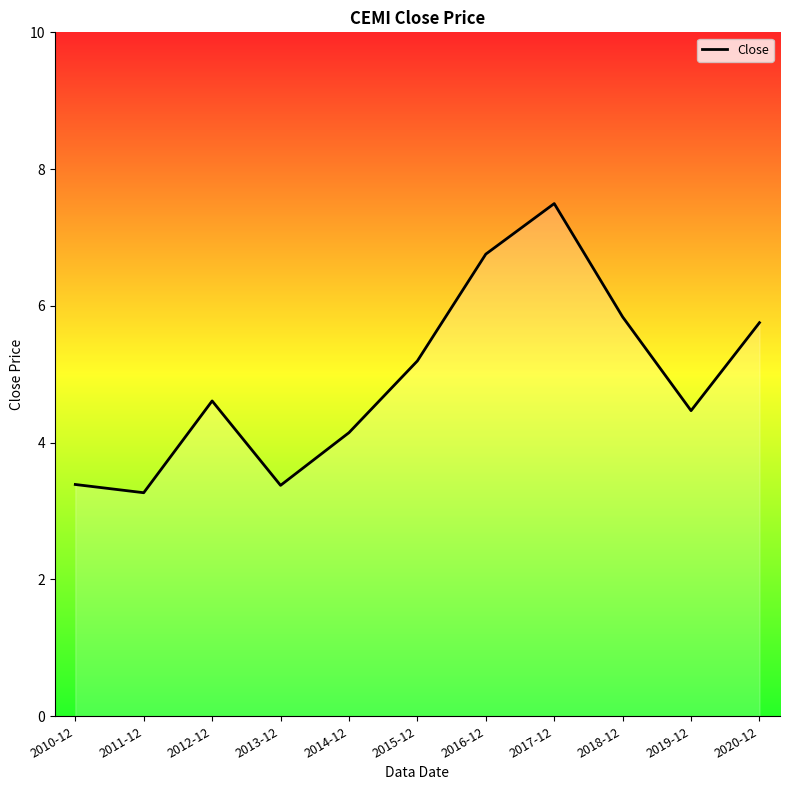

What is the maximum value shown in the chart?

7.5